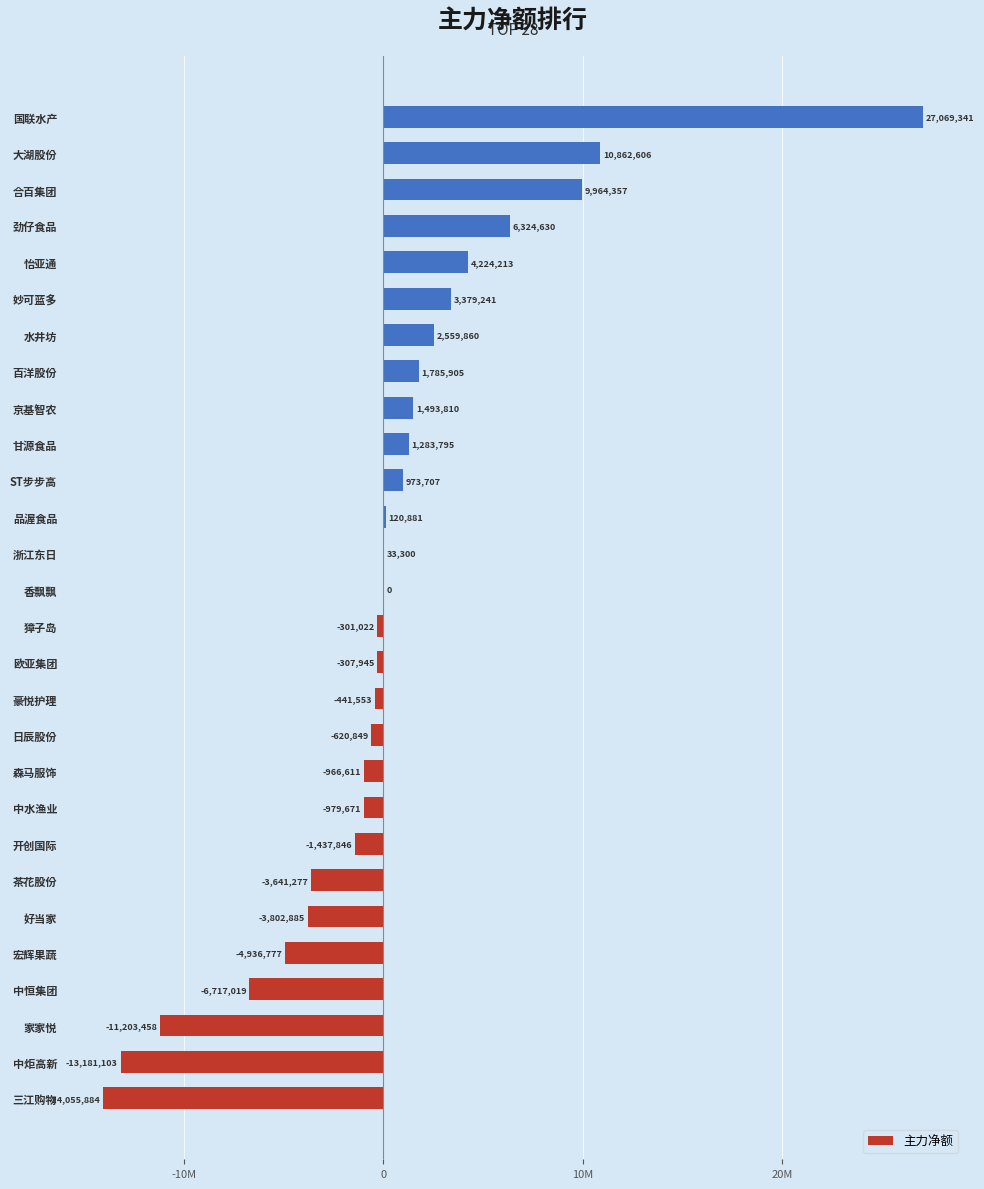

What is the average value?

267205